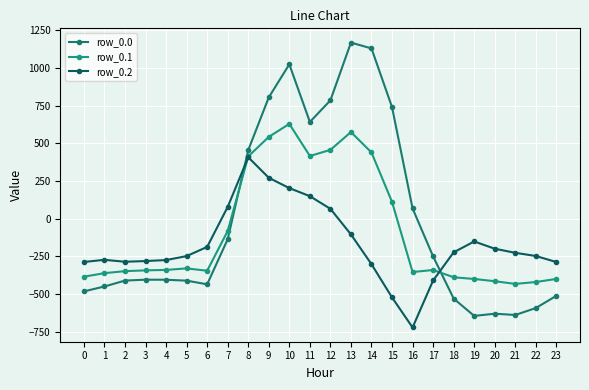

At which label does row_0.1 first exceed -340?

4